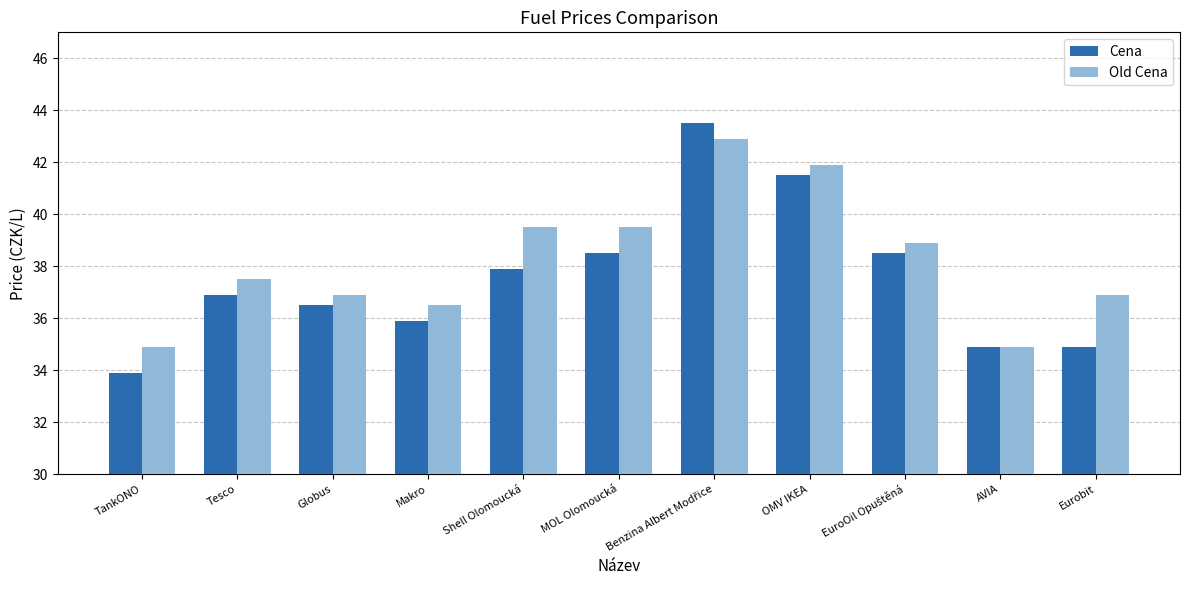

What position from the left is Tesco?

2